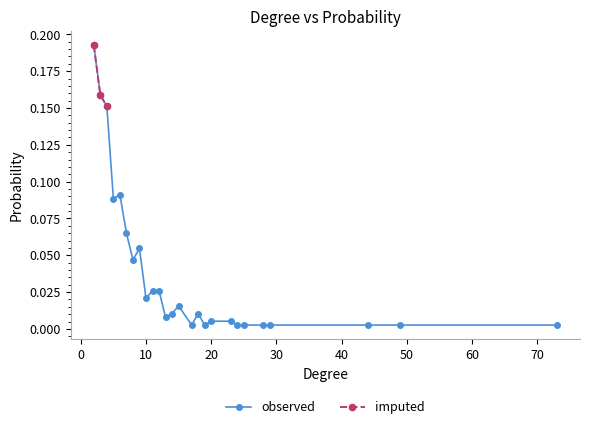

The value at 3 is 0.3. True or false?

False